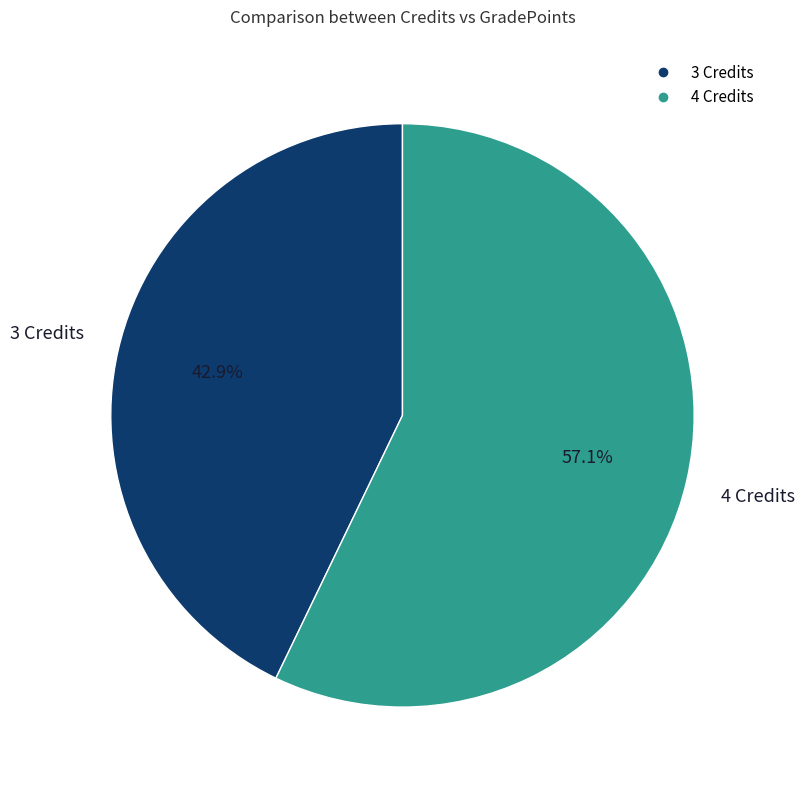

How many slices are in this pie chart?

2